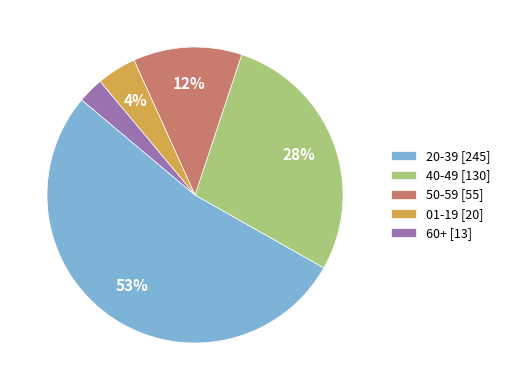

True or false: 50-59 [55] accounts for 3% of the total.

False